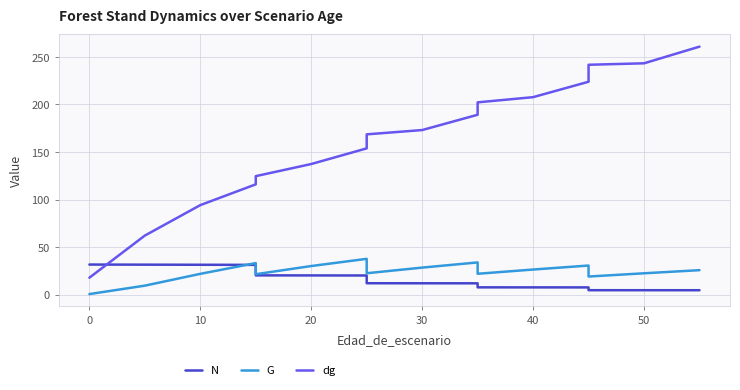

True or false: G and dg intersect in this chart.

False